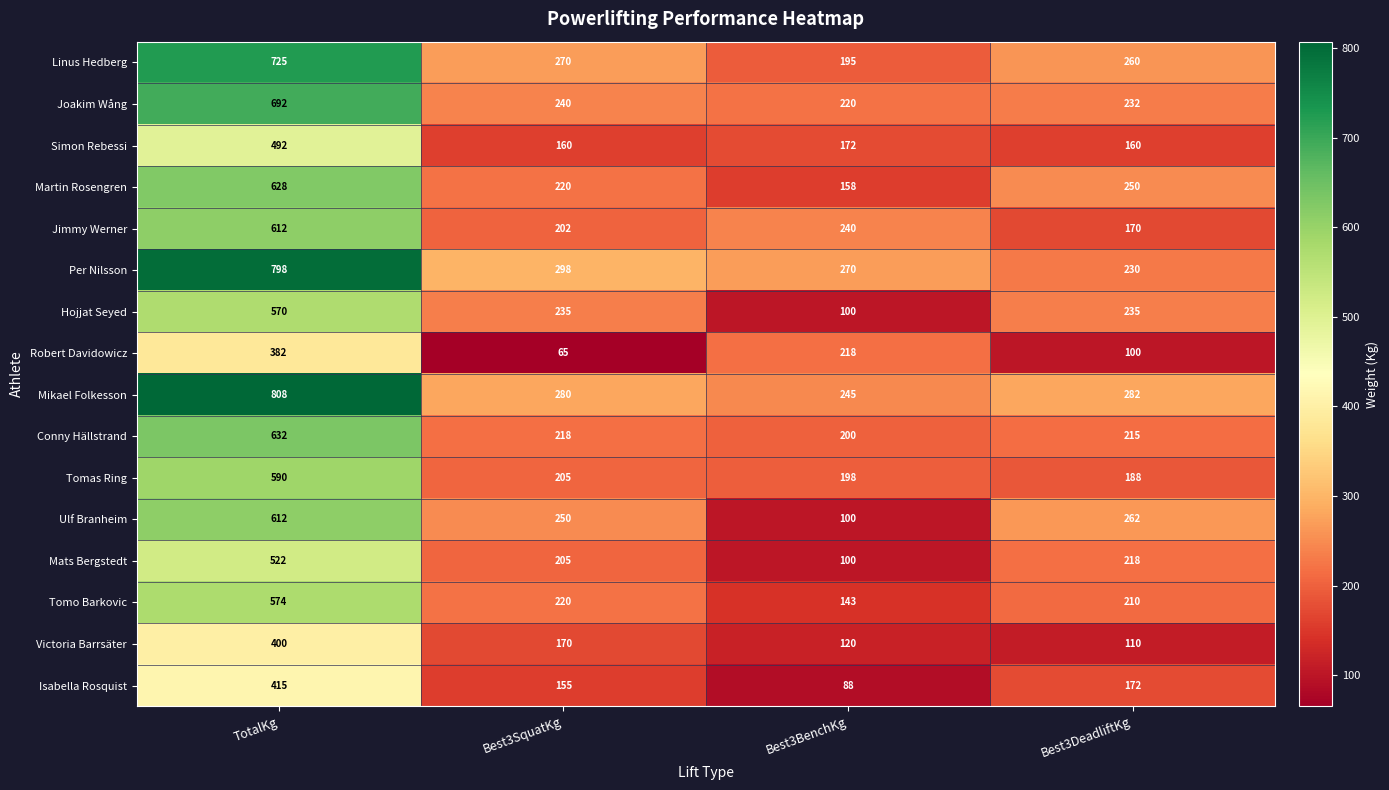

What is the difference between the second highest and second lowest values in the Tomo Barkovic series?

10